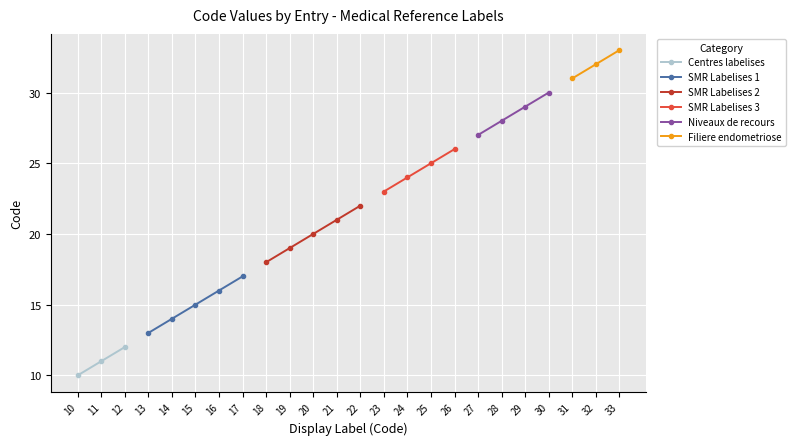

True or false: the data has more than 1 interior local peaks.

False